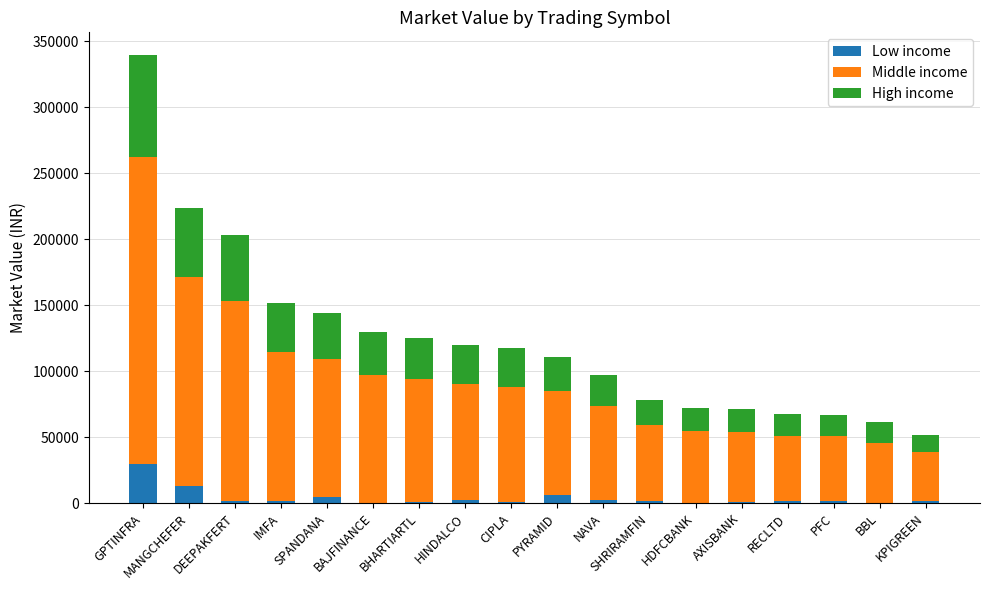

At which category is the sum across all series the highest?

GPTINFRA